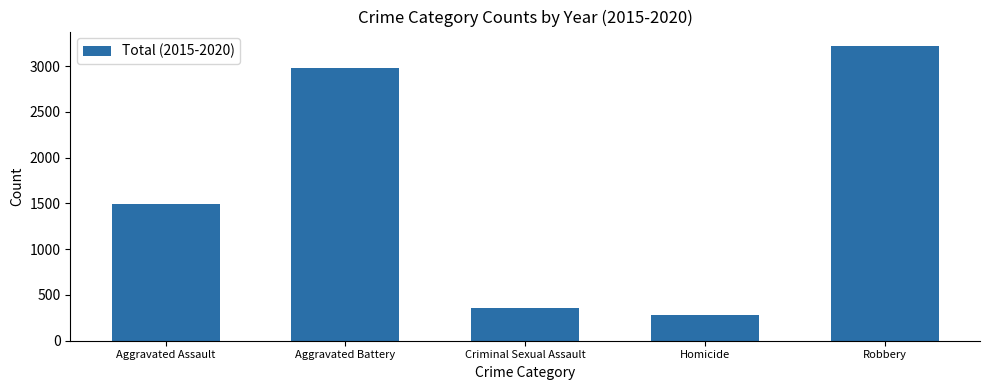

How many data points does each series have?

5